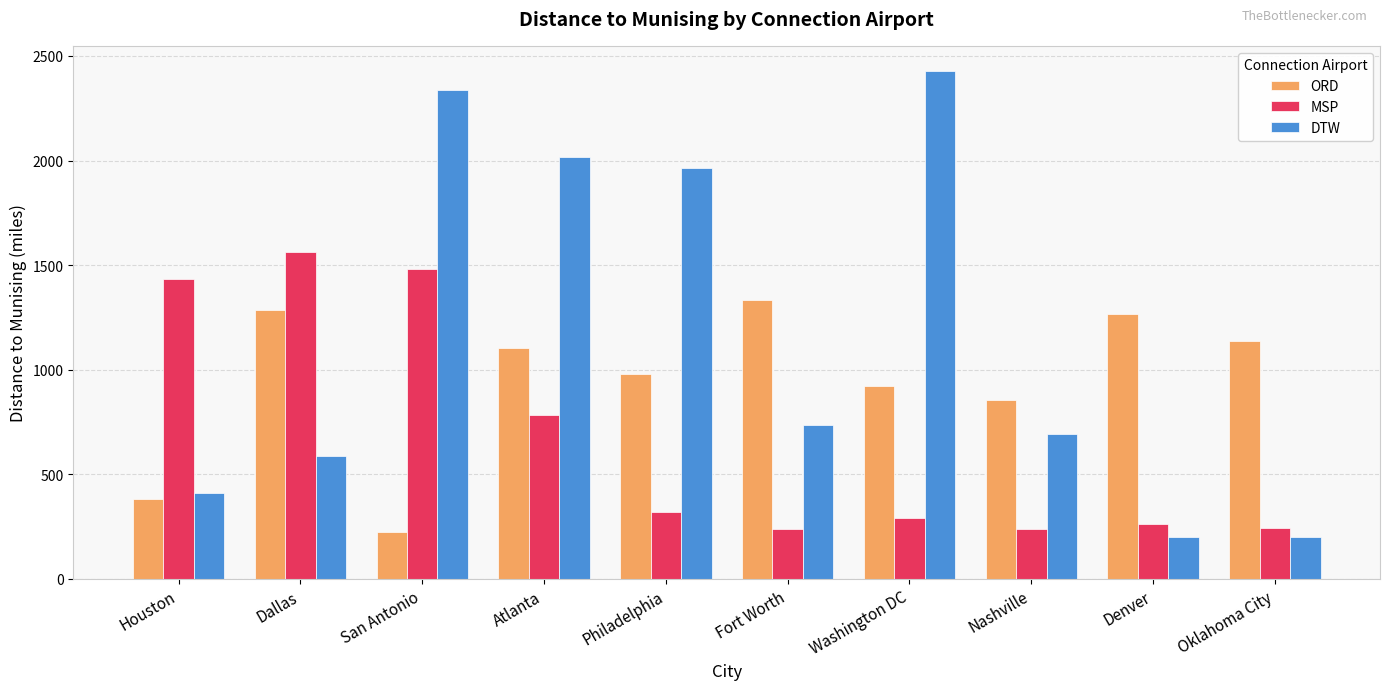

What is the difference between the second highest and minimum values in the ORD series?

1060